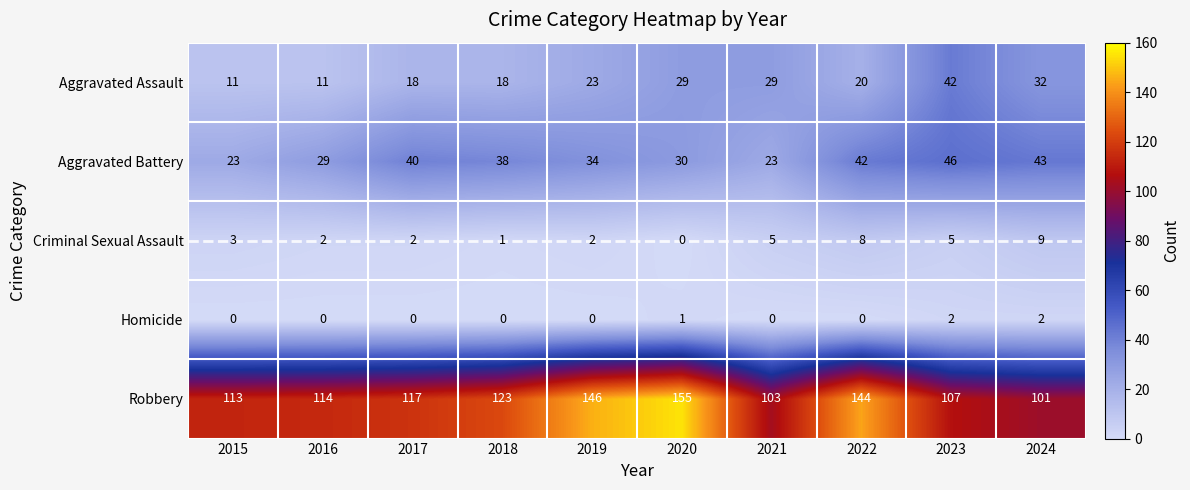

Between 2015 and 2021, which series saw the biggest shift?

Aggravated Assault